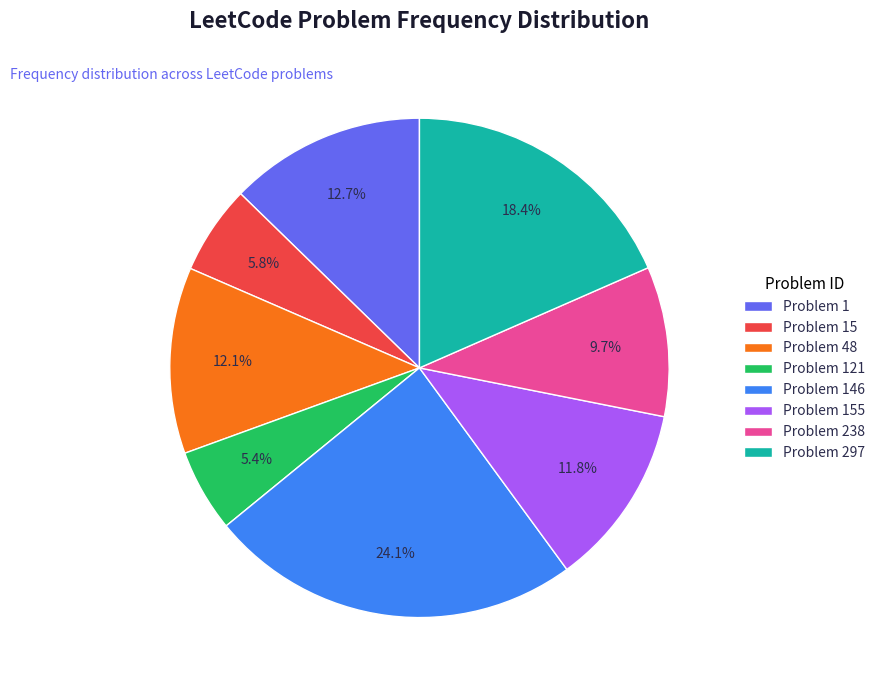

Which has a higher value, Problem 146 or Problem 1?

Problem 146